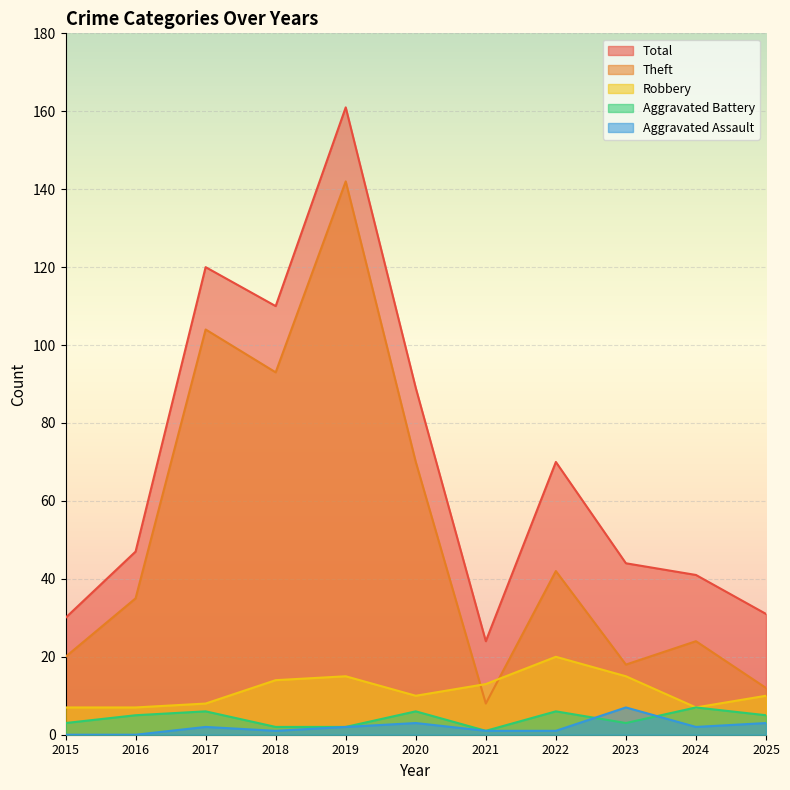

Which has a higher value, 2025 or 2019?

2019